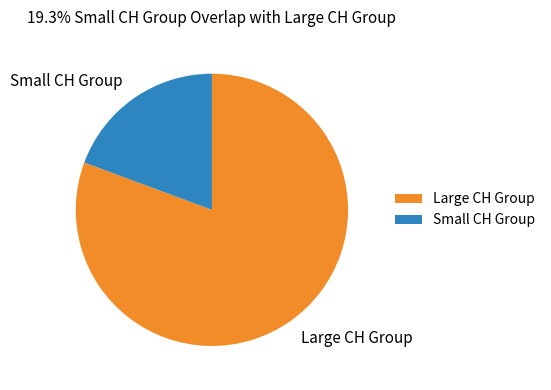

Which category has the biggest portion of the pie?

Large CH Group